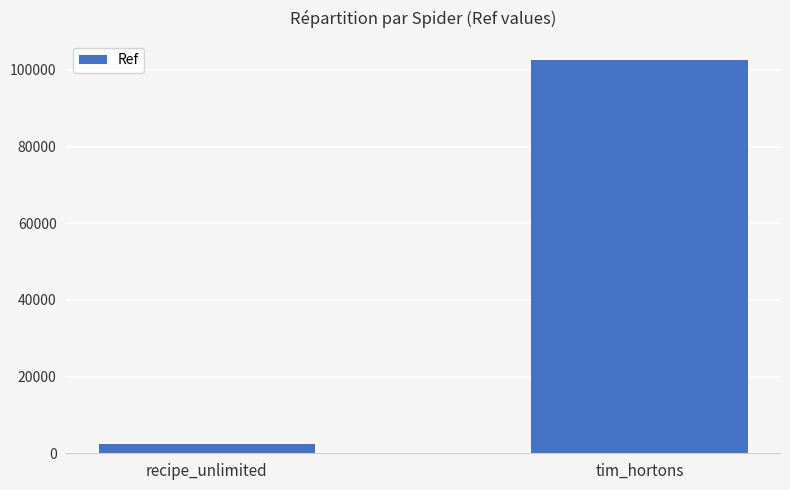

What position from the left is tim_hortons?

2